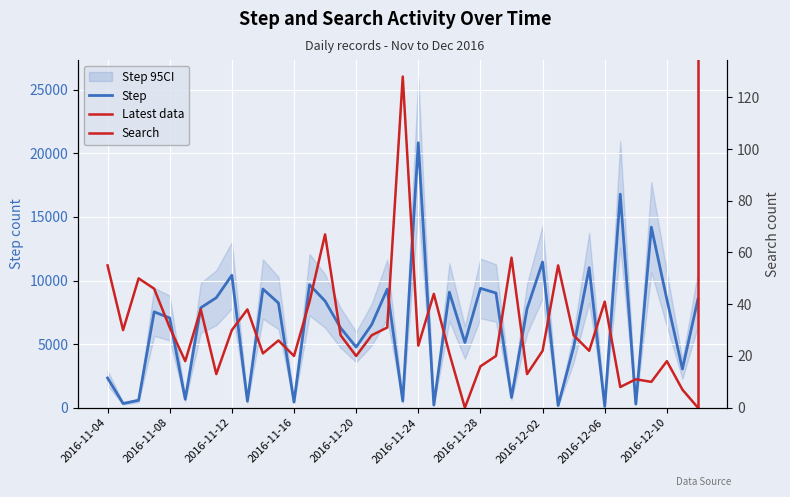

What is the value of the step point at the 31st from the left?

4765